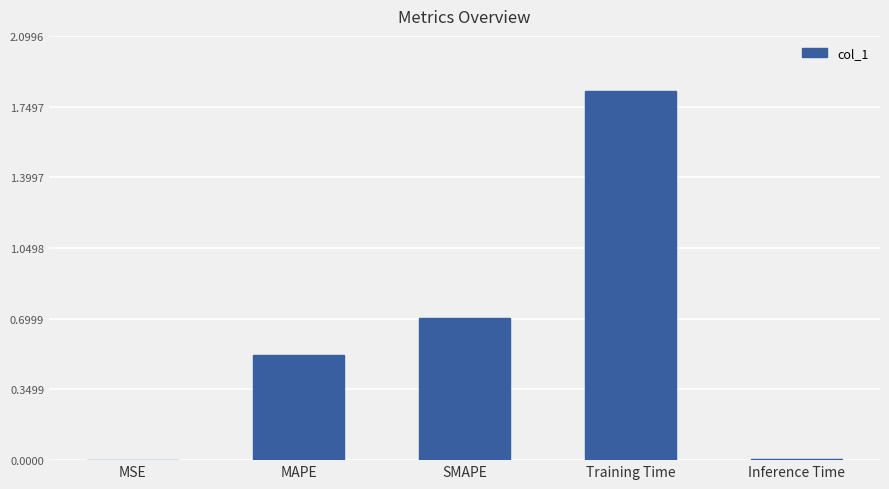

What is the sum of all values?

3.1